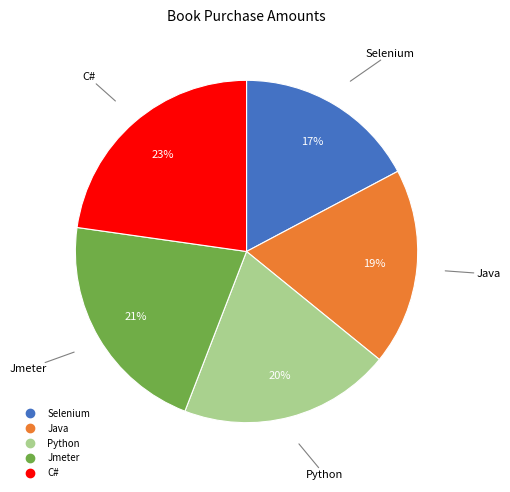

Is Jmeter the majority of the pie?

No